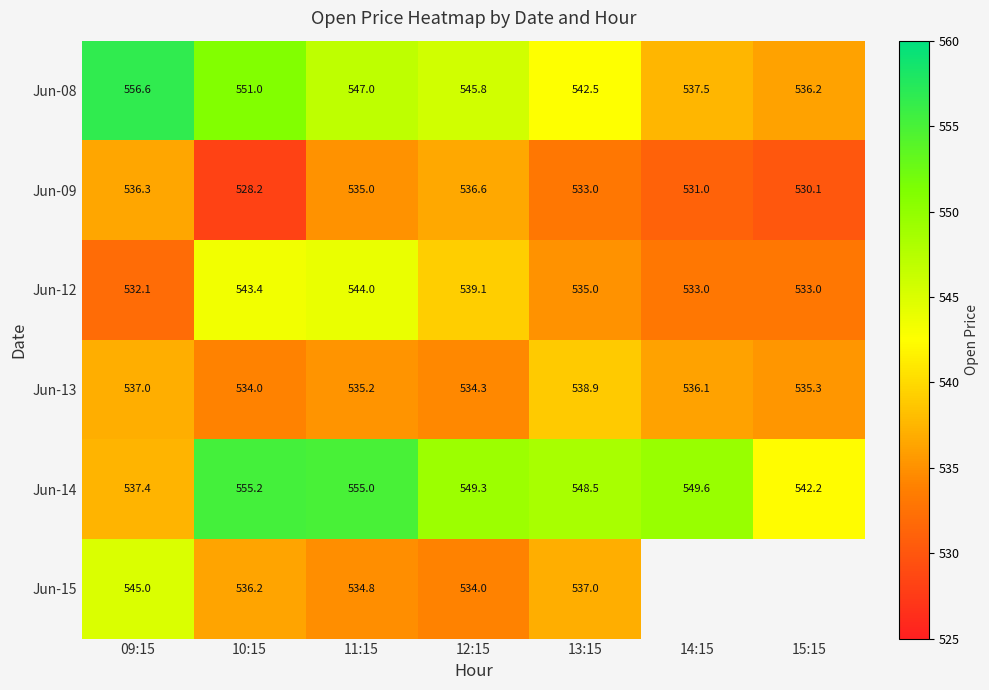

At which label is Jun-08 closest to 546?

12:15